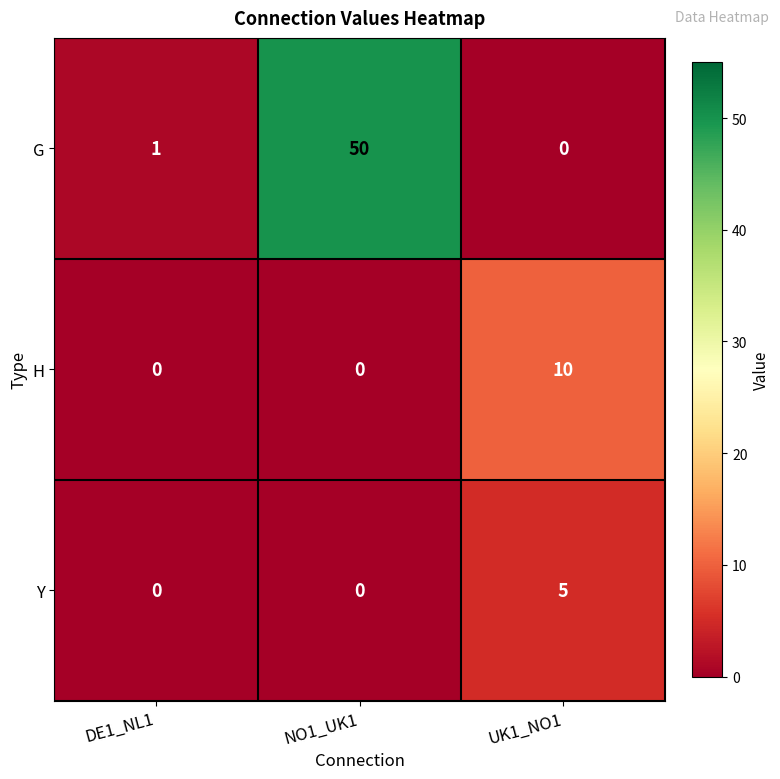

Reading left to right, list all the values displayed in this chart.

G: 1	50	0
H: 0	0	10
Y: 0	0	5